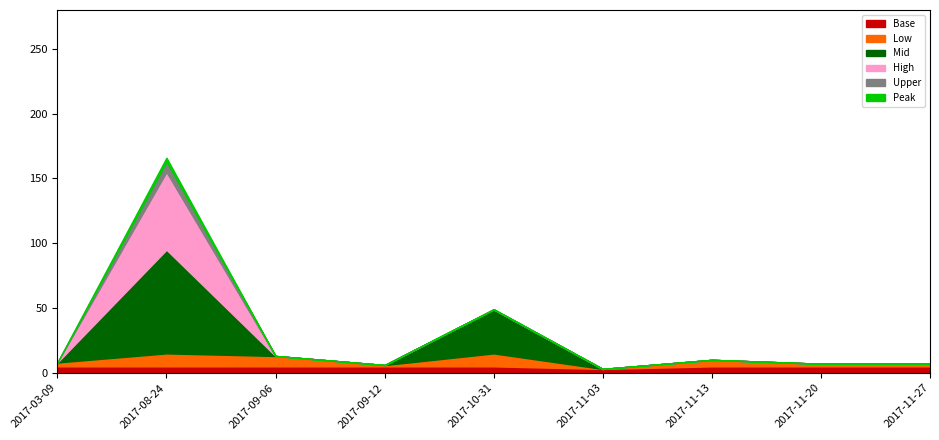

What is the change in value from 2017-03-09 to 2017-11-03?

-5